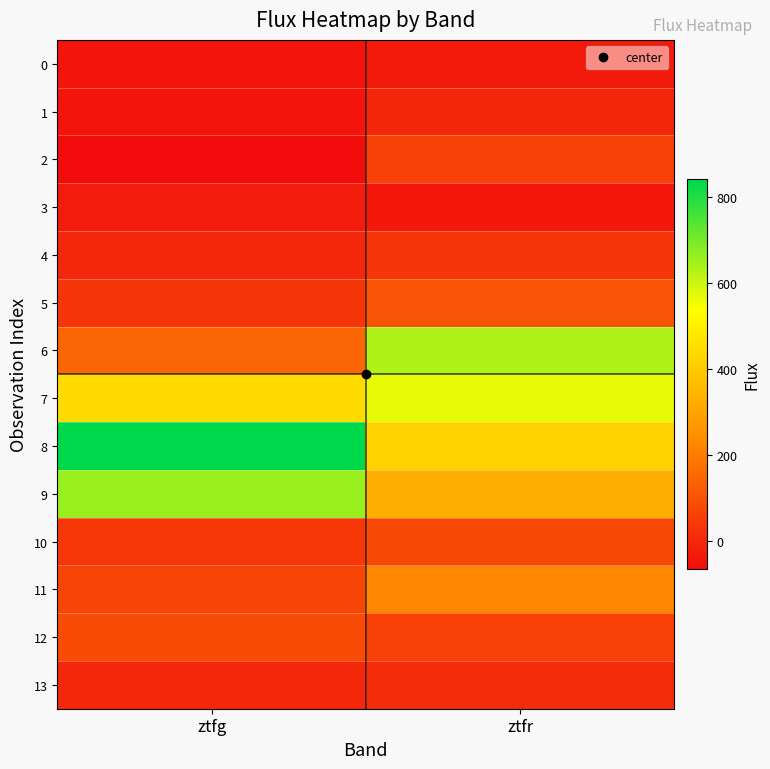

Reading right to left, list all the values displayed in this chart.

0: ztfr=-31.7	ztfg=-42.0
1: ztfr=-1.7	ztfg=-46.3
2: ztfr=62.0	ztfg=-64.3
3: ztfr=-35.0	ztfg=-27.6
4: ztfr=37.4	ztfg=2.3
5: ztfr=102.6	ztfg=32.5
6: ztfr=635.7	ztfg=147.5
7: ztfr=568.0	ztfg=446.2
8: ztfr=421.3	ztfg=841.9
9: ztfr=325.4	ztfg=657.9
10: ztfr=80.0	ztfg=41.9
11: ztfr=225.7	ztfg=71.9
12: ztfr=61.6	ztfg=87.3
13: ztfr=10.1	ztfg=1.7